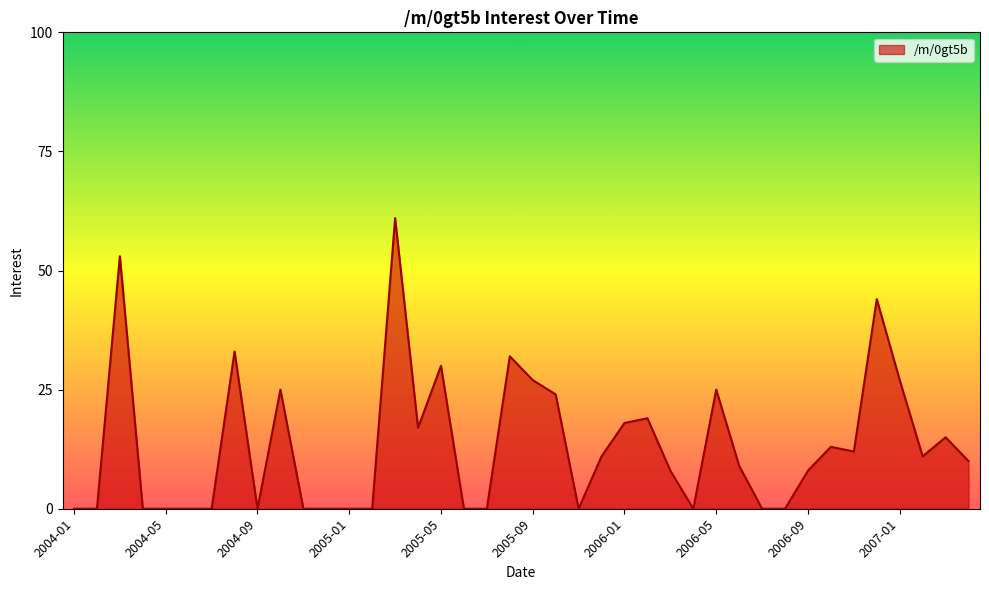

What is the greatest value displayed?

61